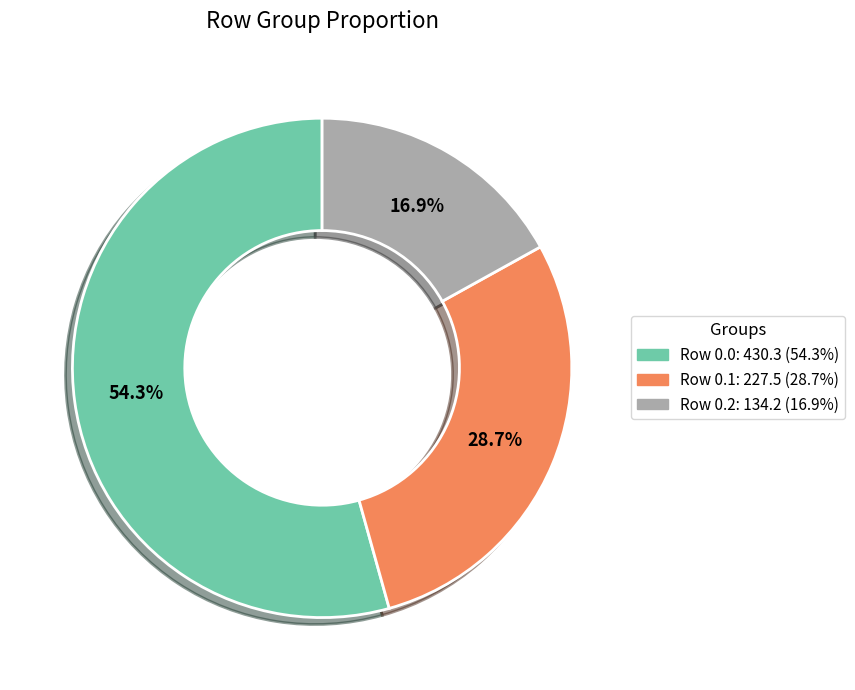

Does any single category account for the majority?

Yes